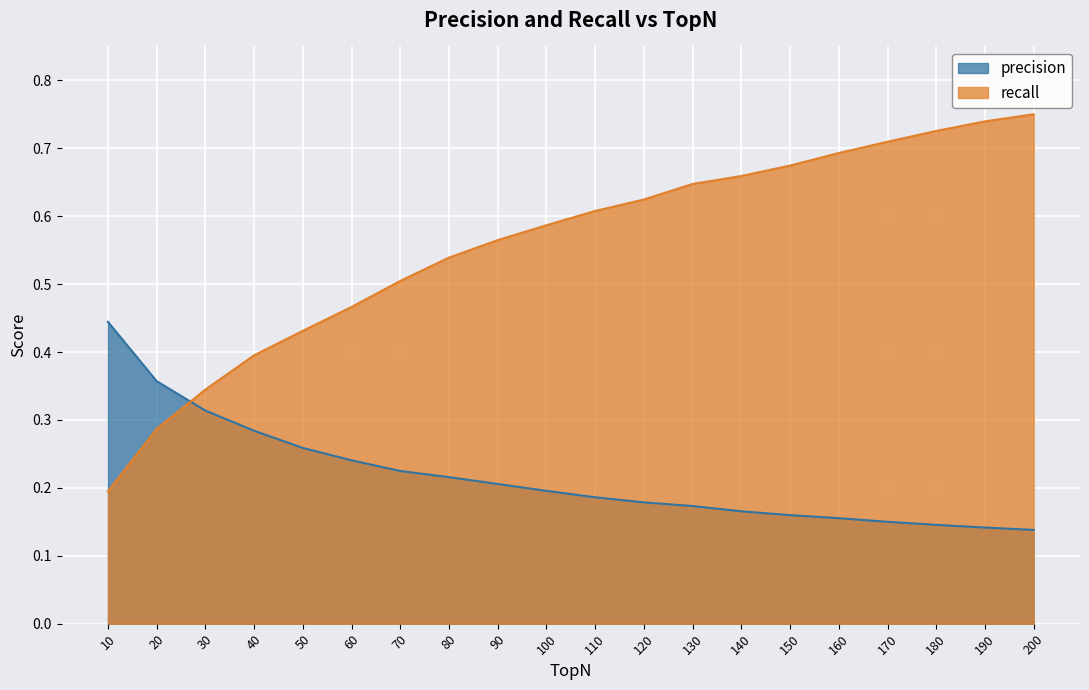

What is the difference between the second highest and minimum values in the recall series?

0.5